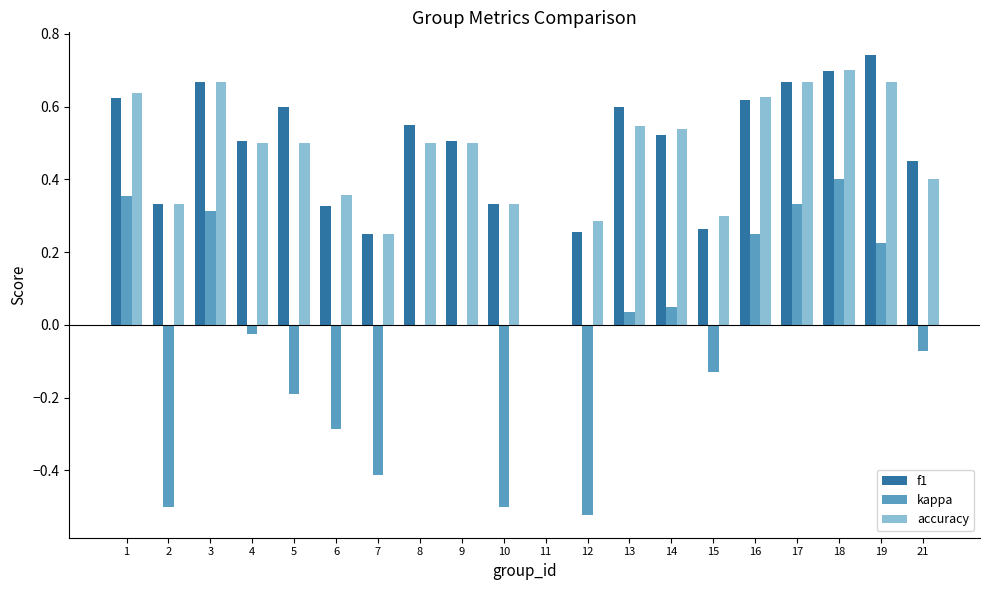

At which category is the sum across all series the highest?

18